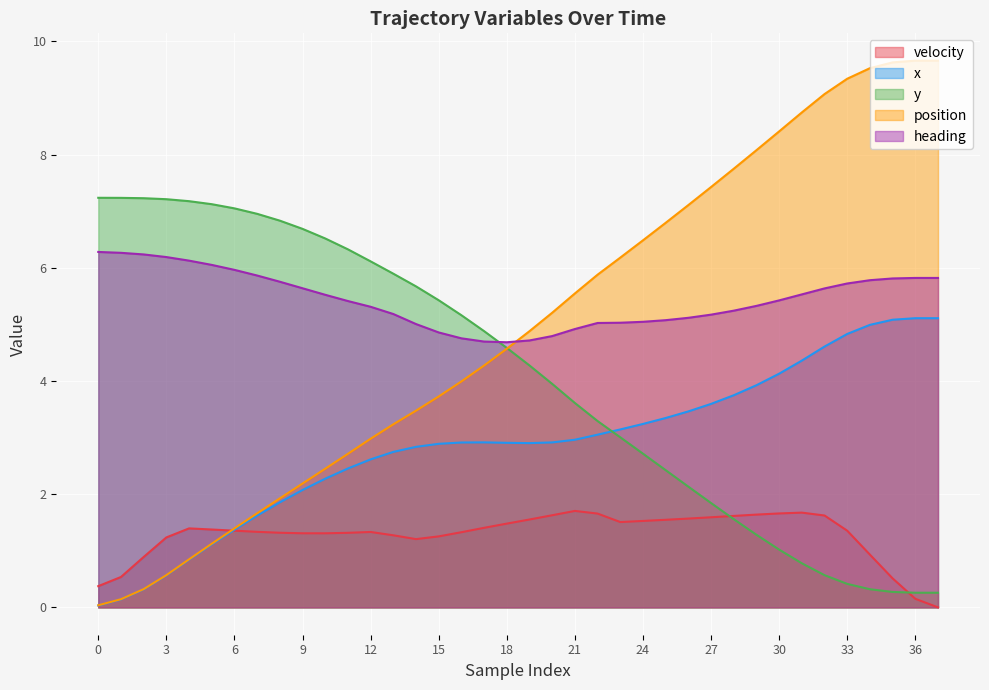

What is the sum of all position values?

187.0